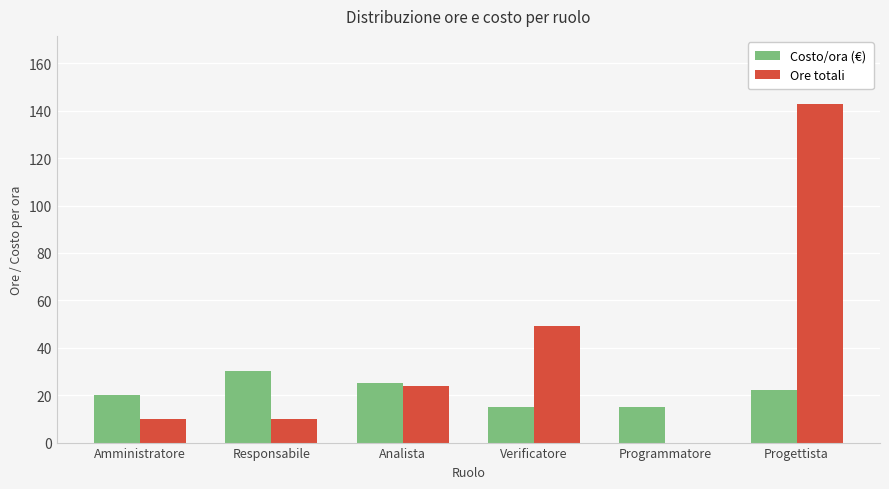

What is the average value of the Ore totali series?

39